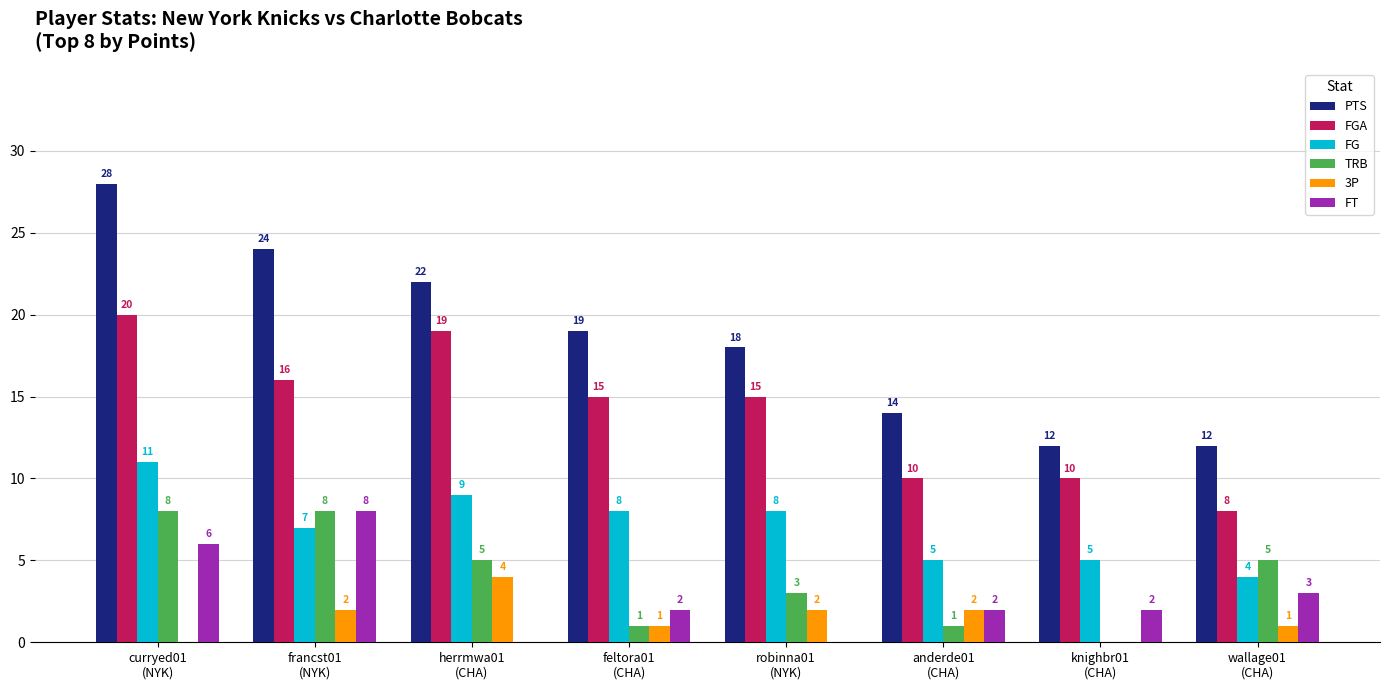

What are all the series names shown in the legend?

PTS, FGA, FG, TRB, 3P, FT